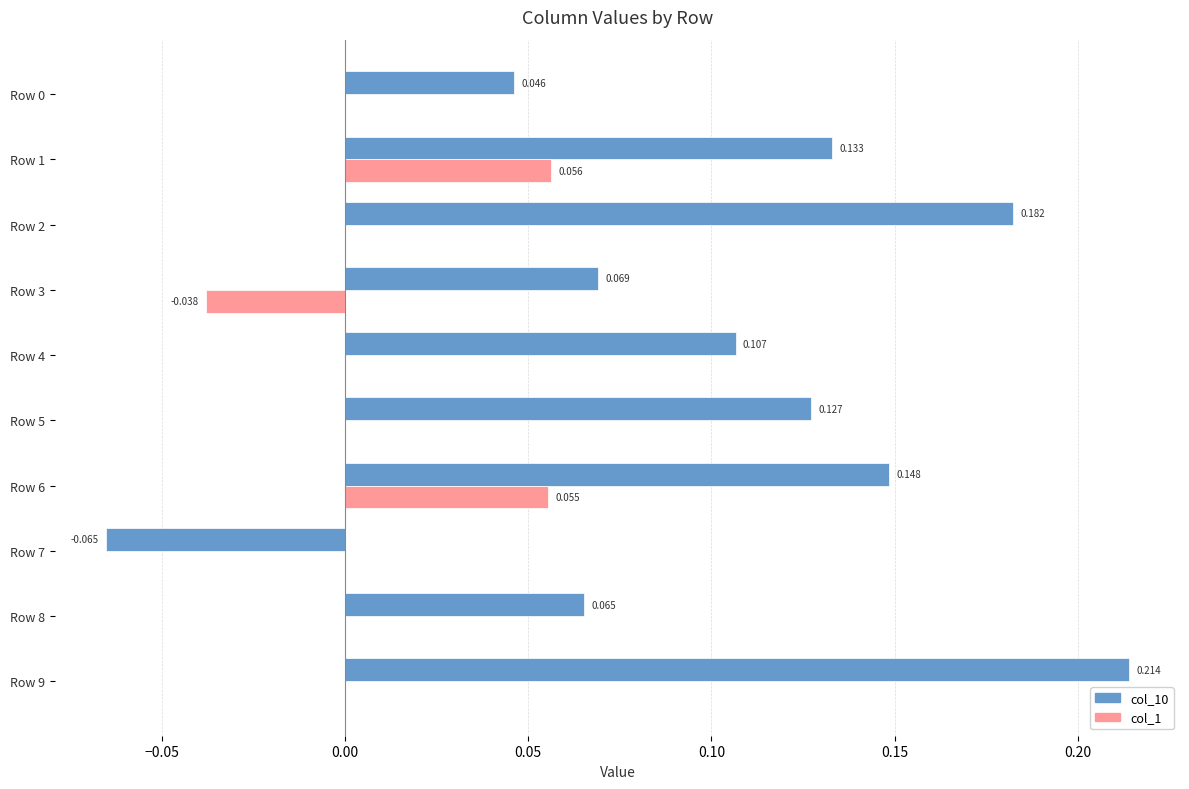

Count the col_10 values in the range 0 to 1.

9